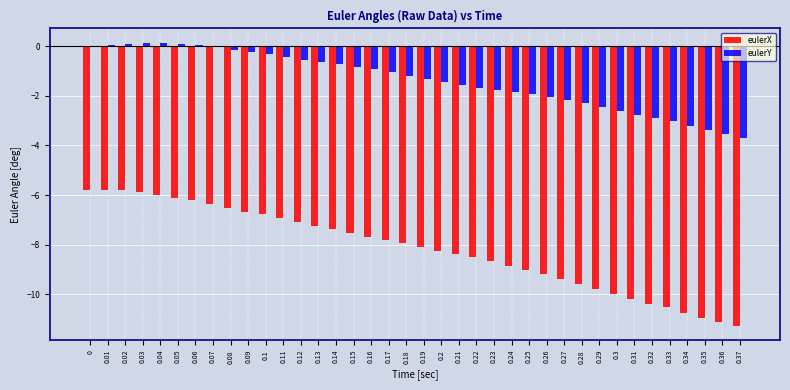

What is the sum of the eulerX values at 0.16 and 0.33?

-18.2